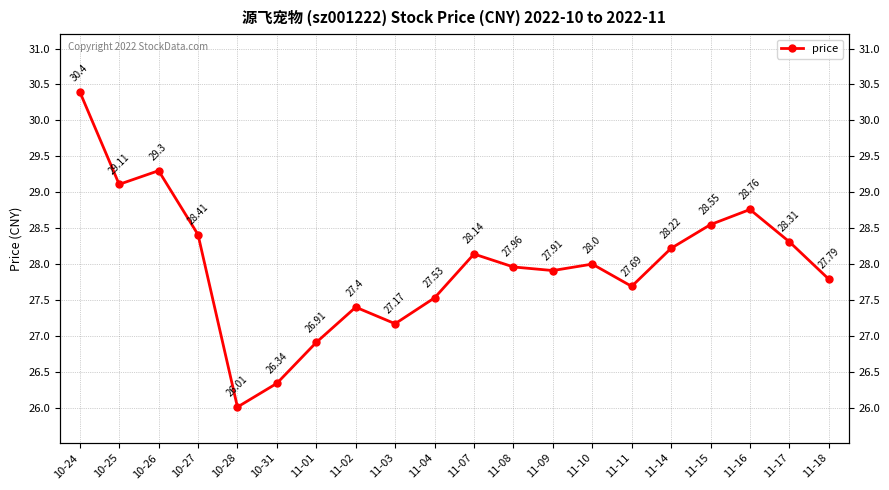

What position from the left is 11-02?

8